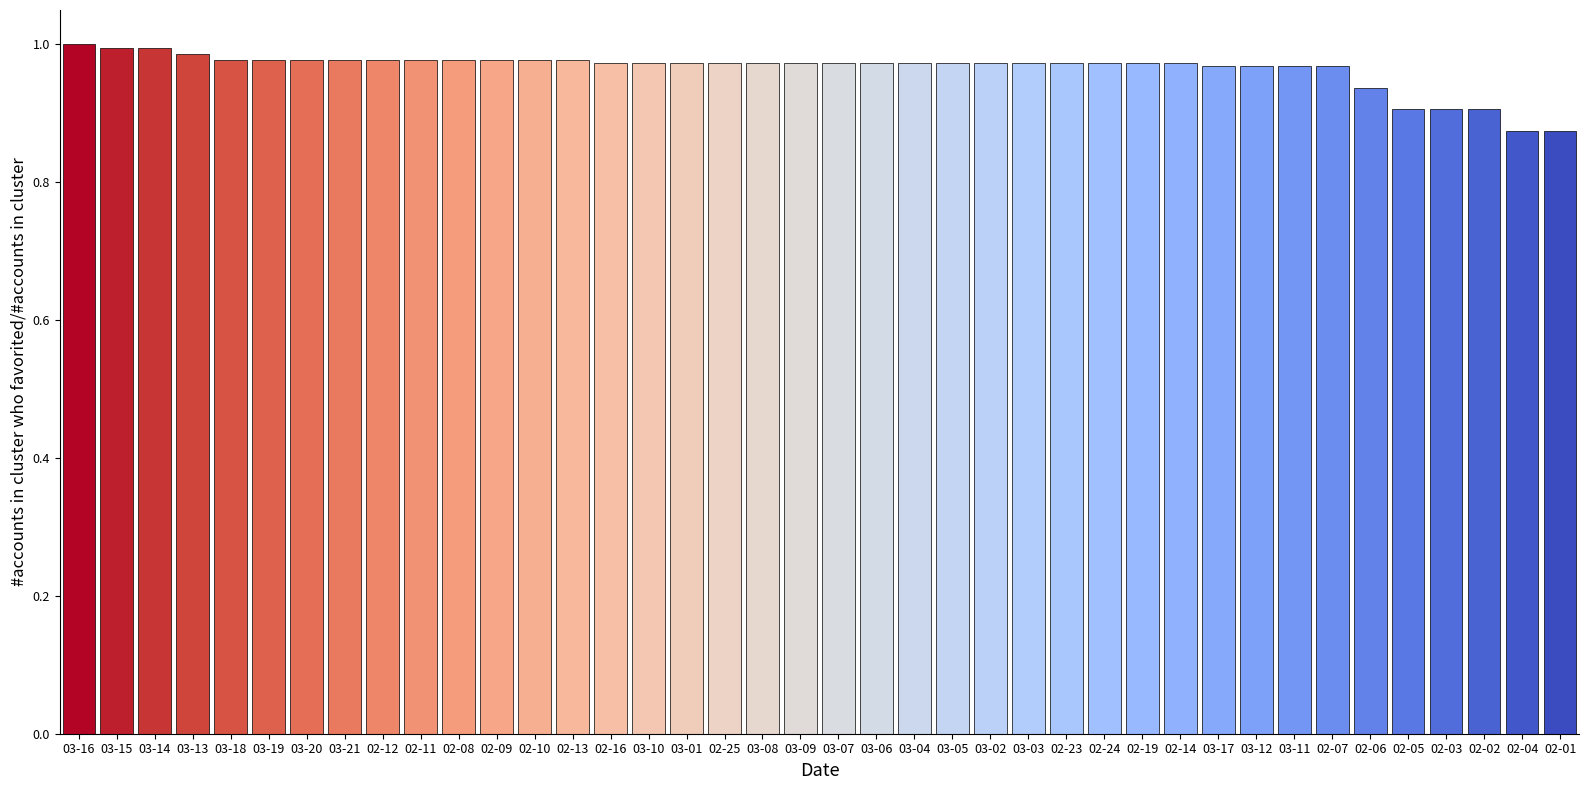

The chart shows a value of 1.0 at 02-24. True or false?

True